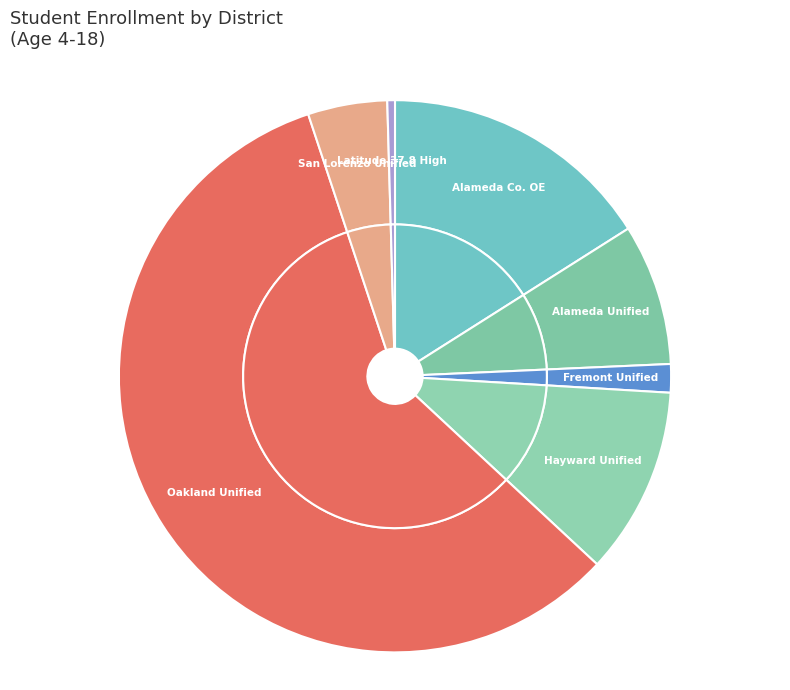

Which category has the smallest portion of the pie?

SBE - Latitude 37.8 High